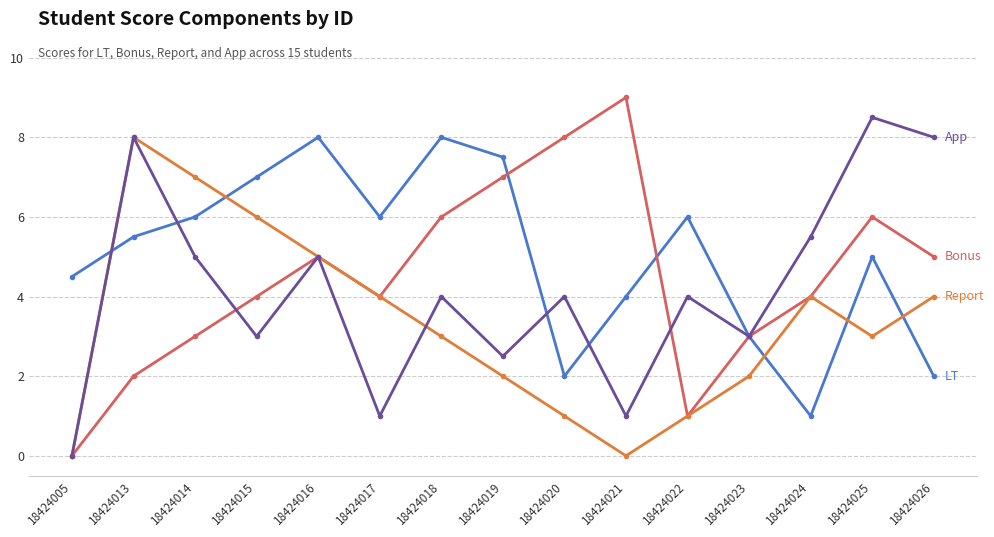

What is the total value across all series at 18424025?

22.5